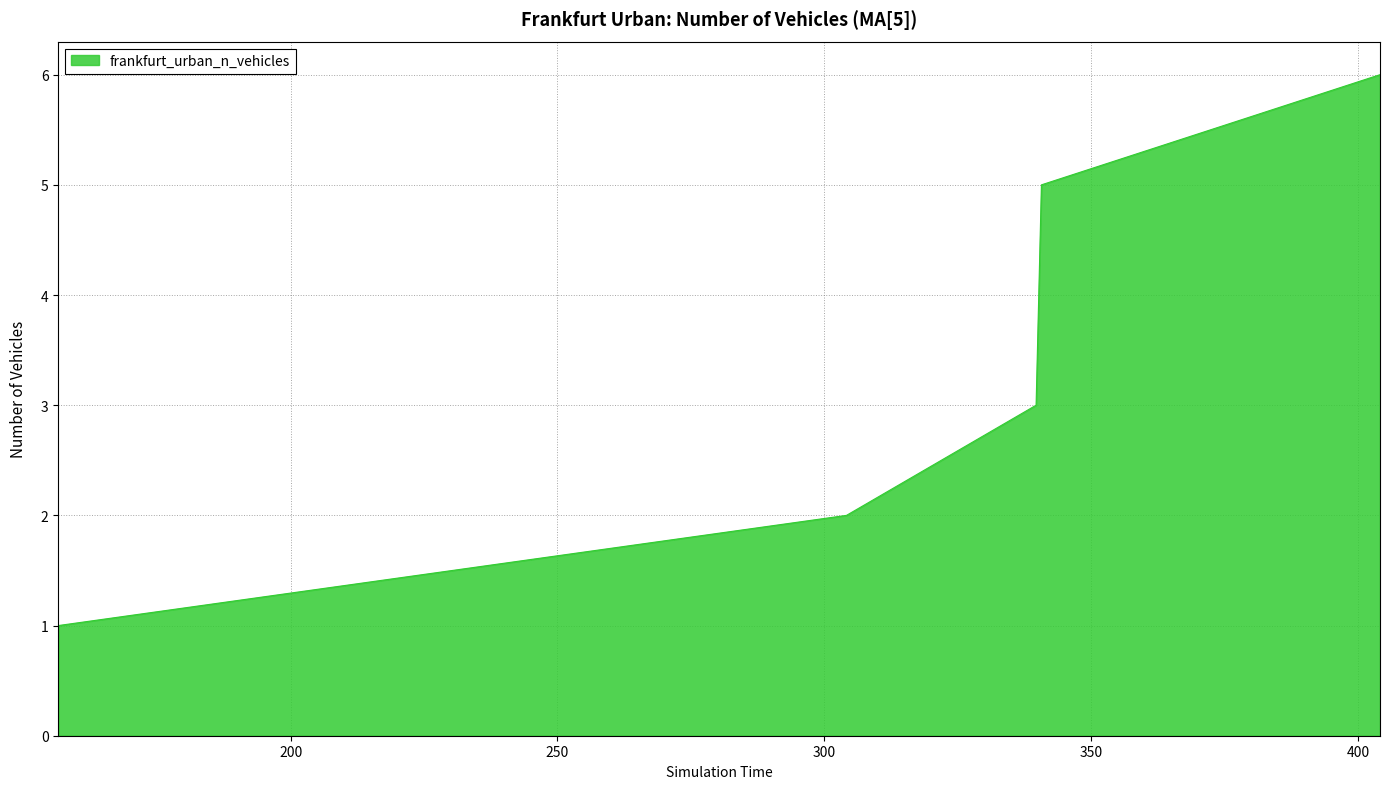

What is the greatest value displayed?

6